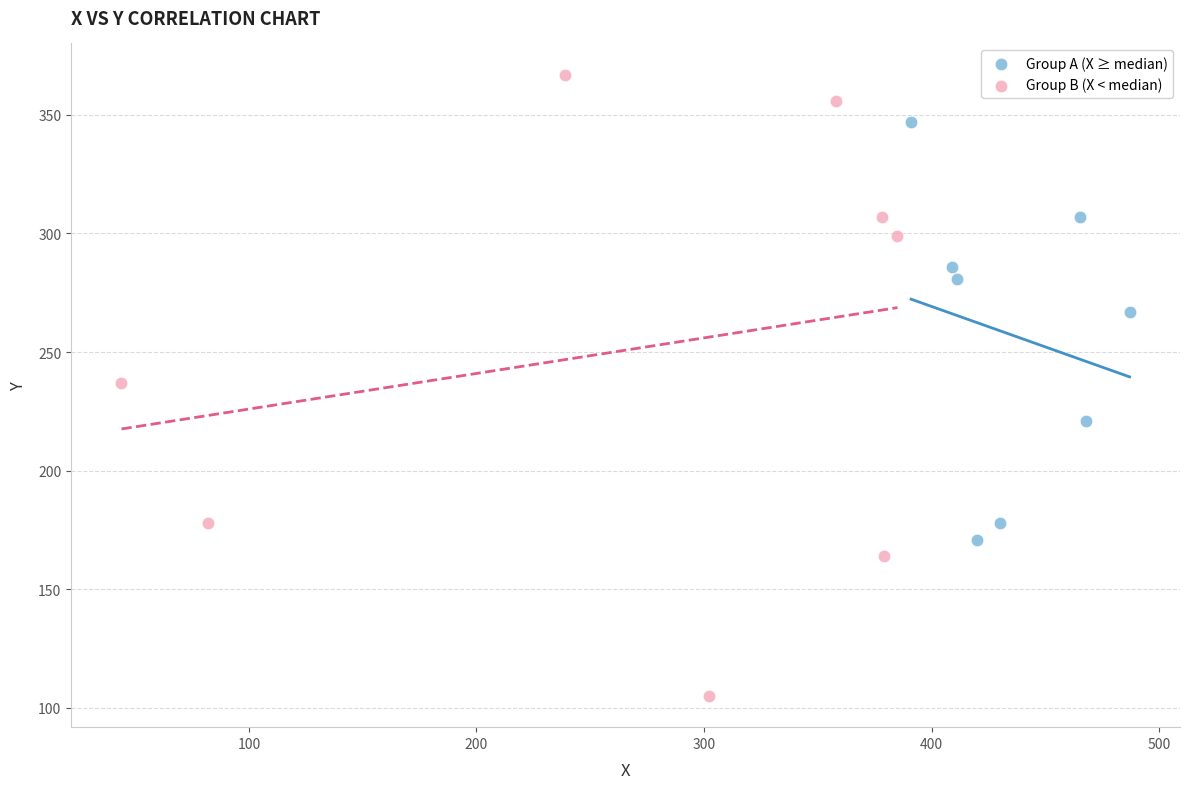

Which series reaches the minimum Y coordinate?

Group B (X < median)